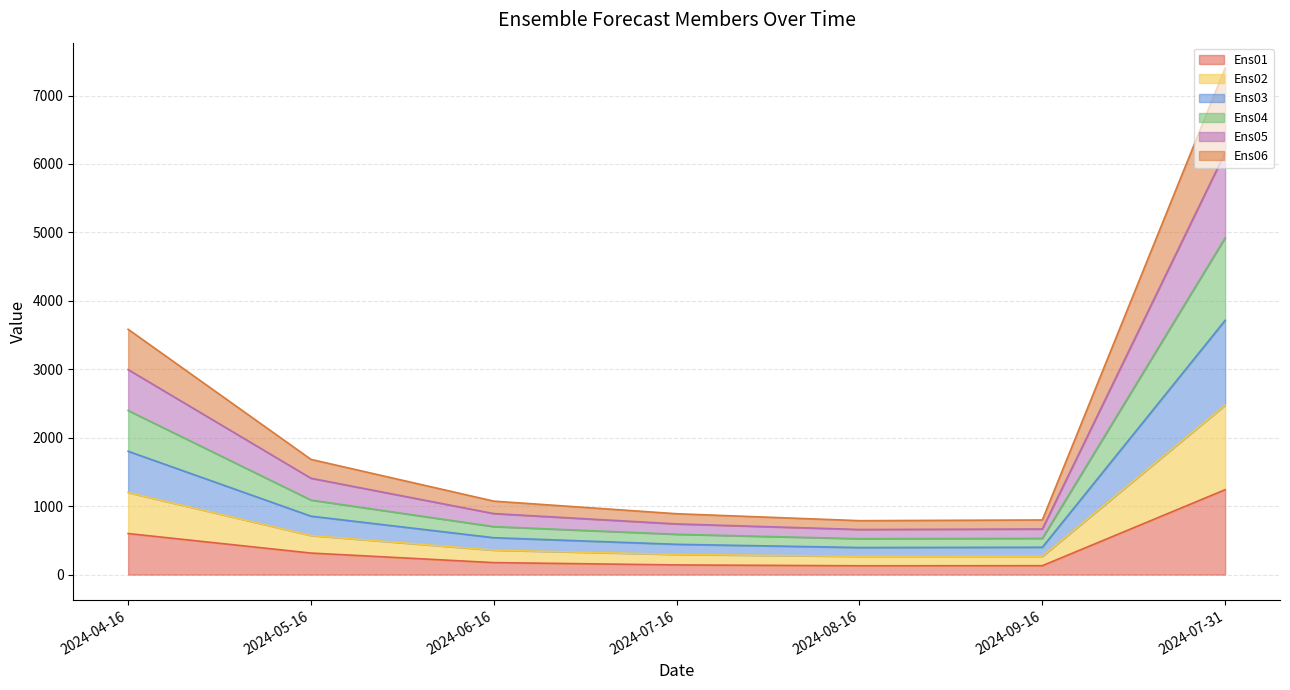

What is the highest value of the Ens01 series?

1239.9